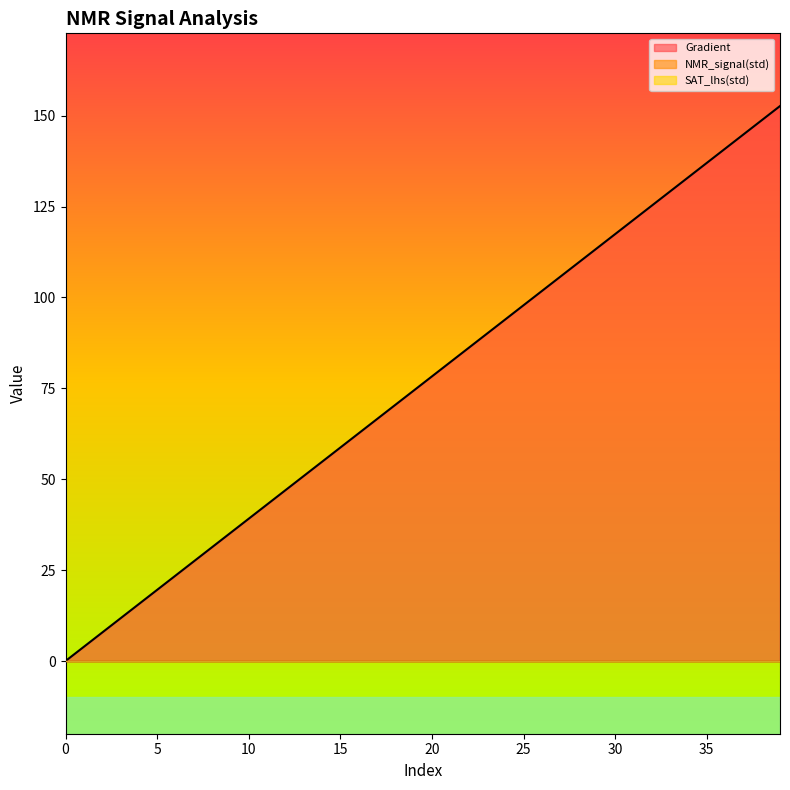

At which label is Gradient closest to 76?

19